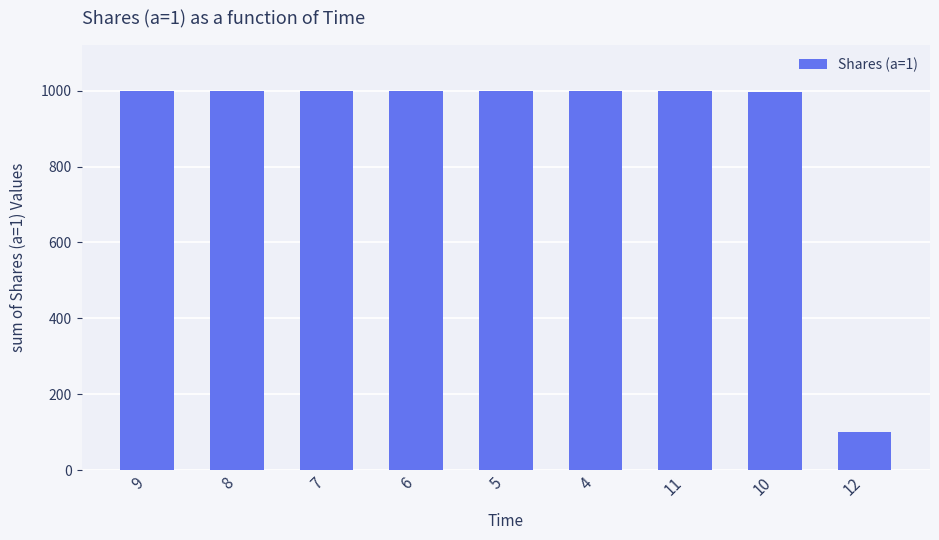

Read the value at 4.

1000